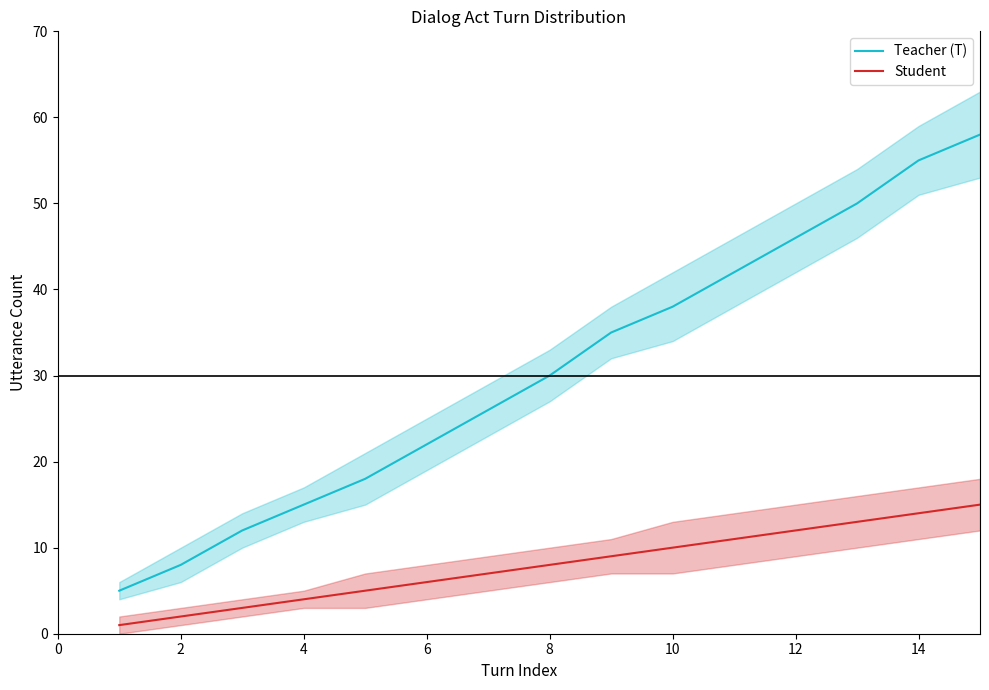

True or false: Student and Teacher (T) cross at least once.

False